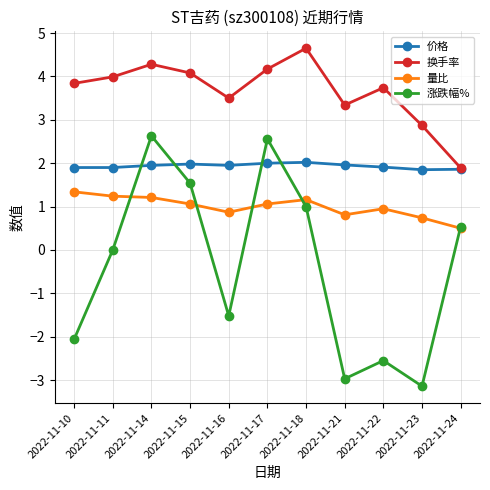

In 量比, how many points are higher than both neighbors (excluding endpoints)?

2